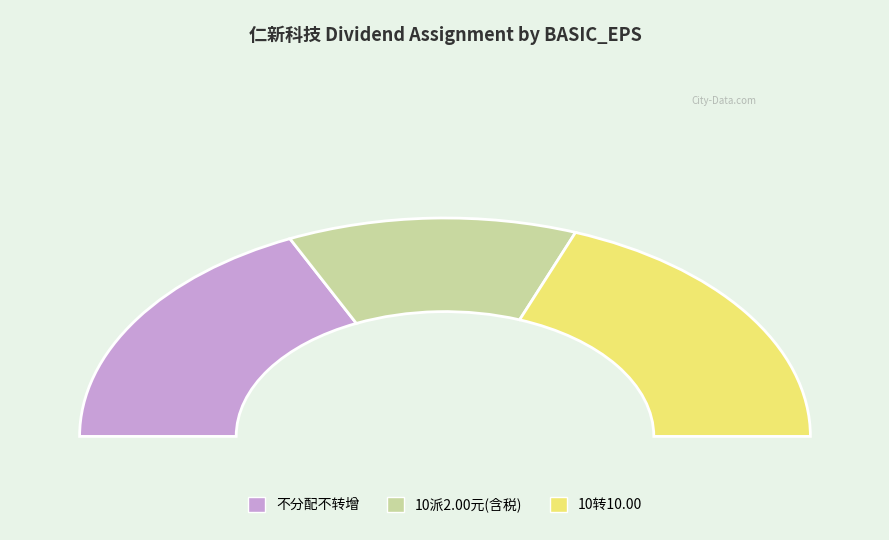

To the nearest percent, what is the combined percentage of 不分配不转增 and 10派2.00元(含税)?

62%